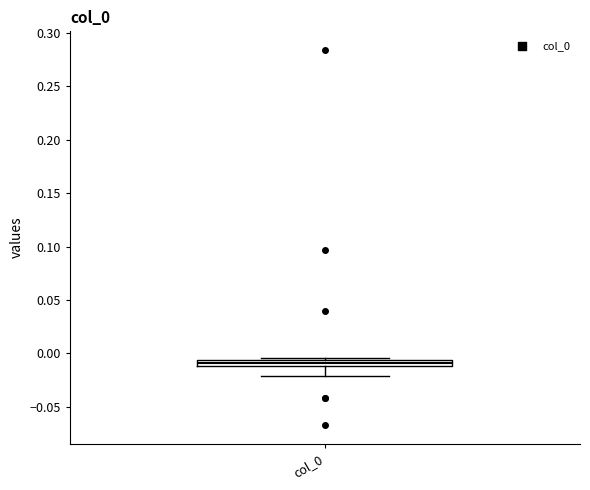

Where is the lower edge of the box for col_0 on the y-axis? The values are not printed on the chart, so give them approximately, as read against the axis.

-0.010